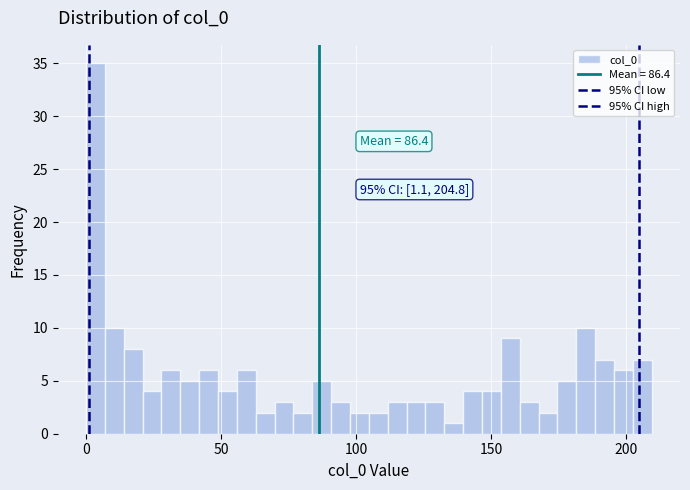

Around what value on the x-axis is the tallest bar? Give the approximate position of its centre, as read against the axis.

5